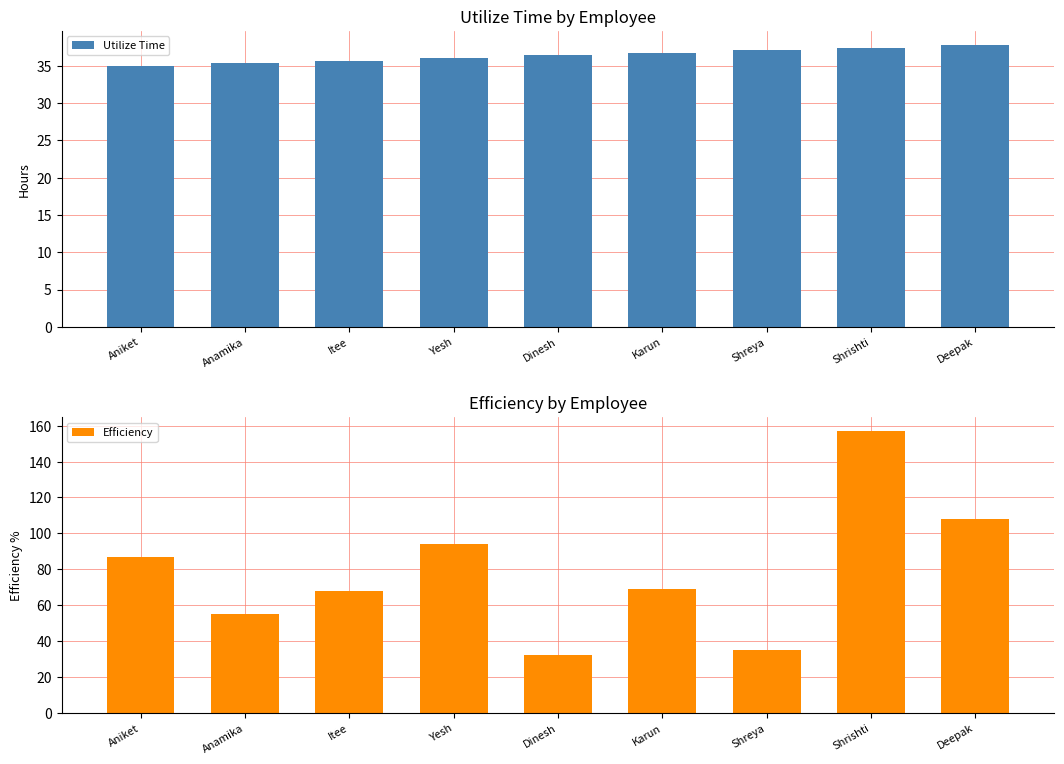

Reading left to right, transcribe all the data shown in this chart.

Utilize Time: Aniket=35.0	Anamika=35.4	Itee=35.7	Yesh=36.1	Dinesh=36.4	Karun=36.8	Shreya=37.1	Shrishti=37.5	Deepak=37.8
Efficiency: Aniket=87.0	Anamika=55.0	Itee=68.0	Yesh=94.0	Dinesh=32.0	Karun=69.0	Shreya=35.0	Shrishti=157.0	Deepak=108.0